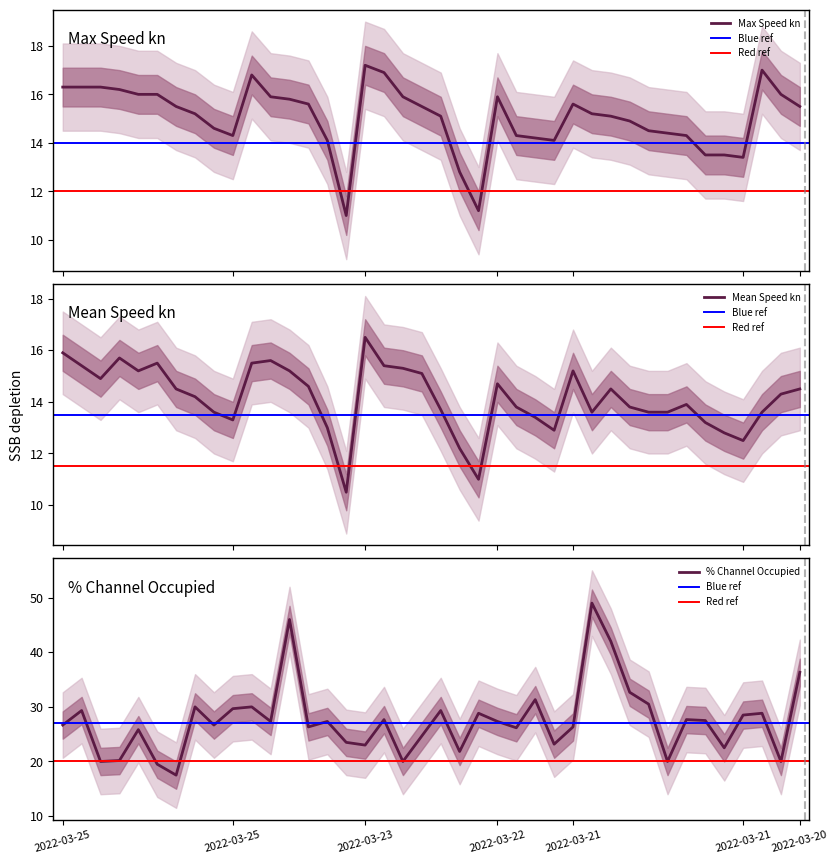

Is this an area chart (filled region under the line)?

No